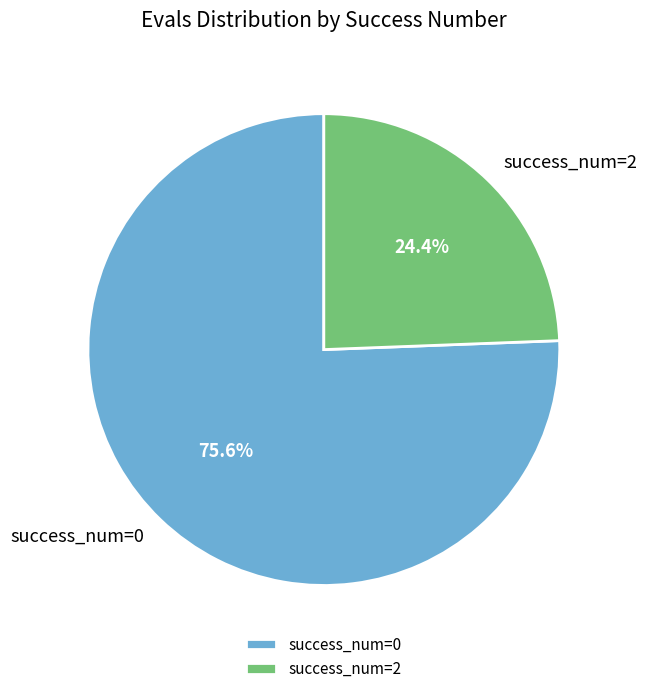

What is the largest slice in the pie chart?

success_num=0